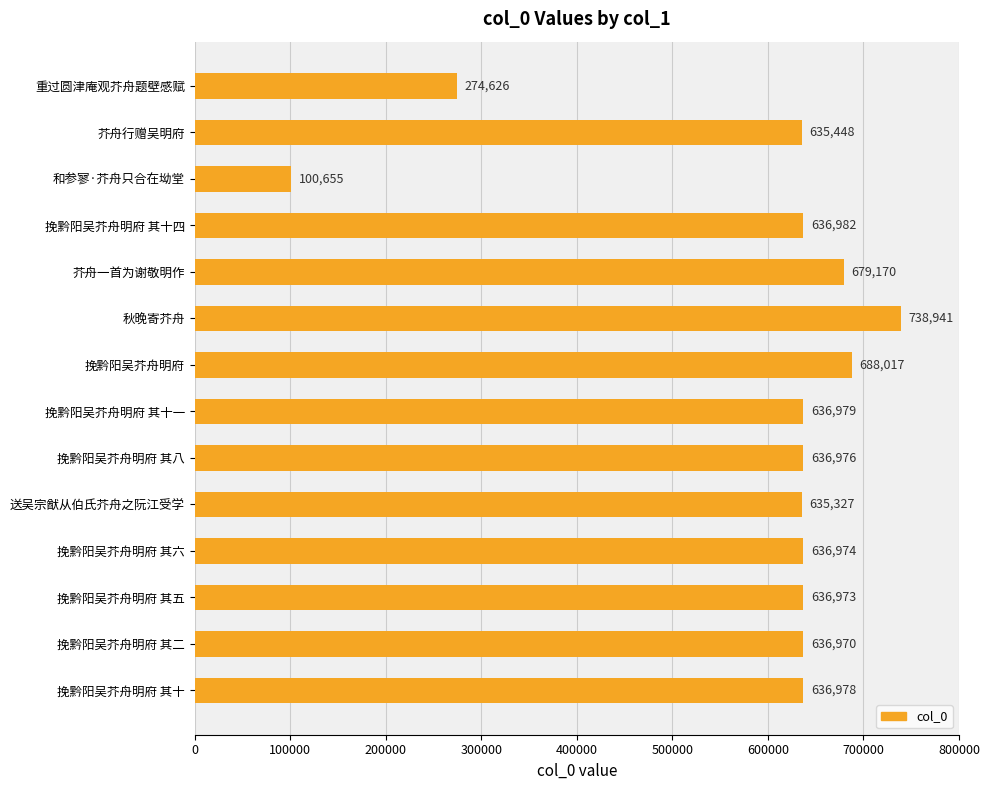

What is the difference between the values at 重过圆津庵观芥舟题壁感赋 and 挽黔阳吴芥舟明府 其六?

362348